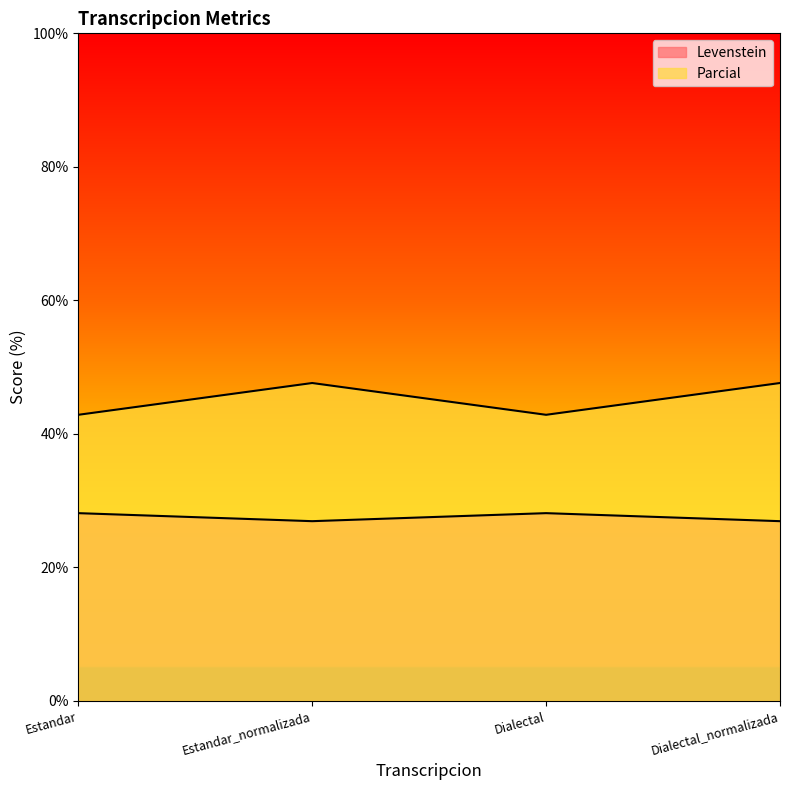

How many Parcial values are between 42 and 47?

2